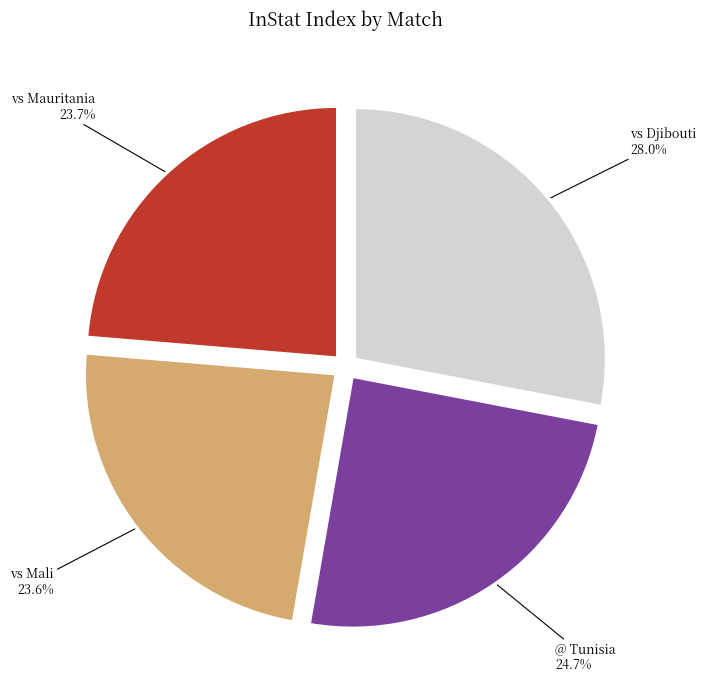

What percentage is the vs Djibouti slice, to the nearest percent?

28%